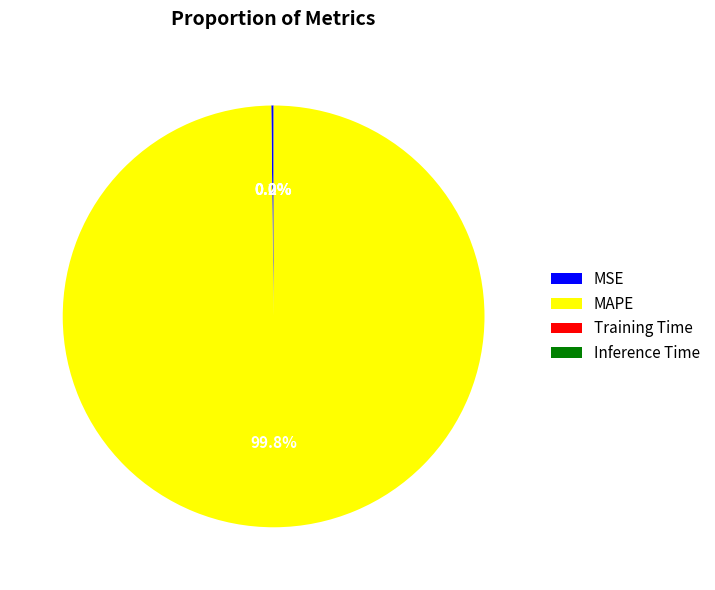

Which category accounts for the majority?

MAPE